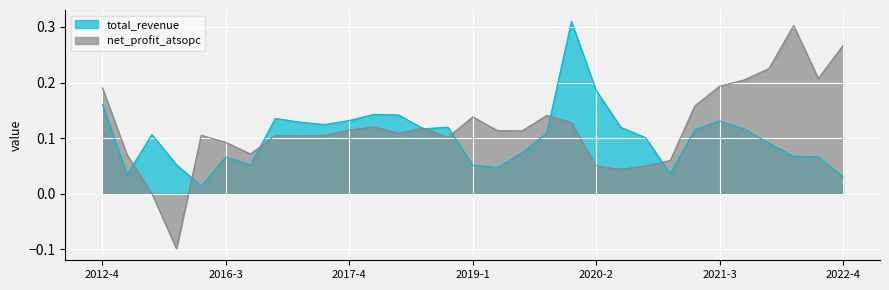

The value of total_revenue at 2021-2 is 0.0. True or false?

False